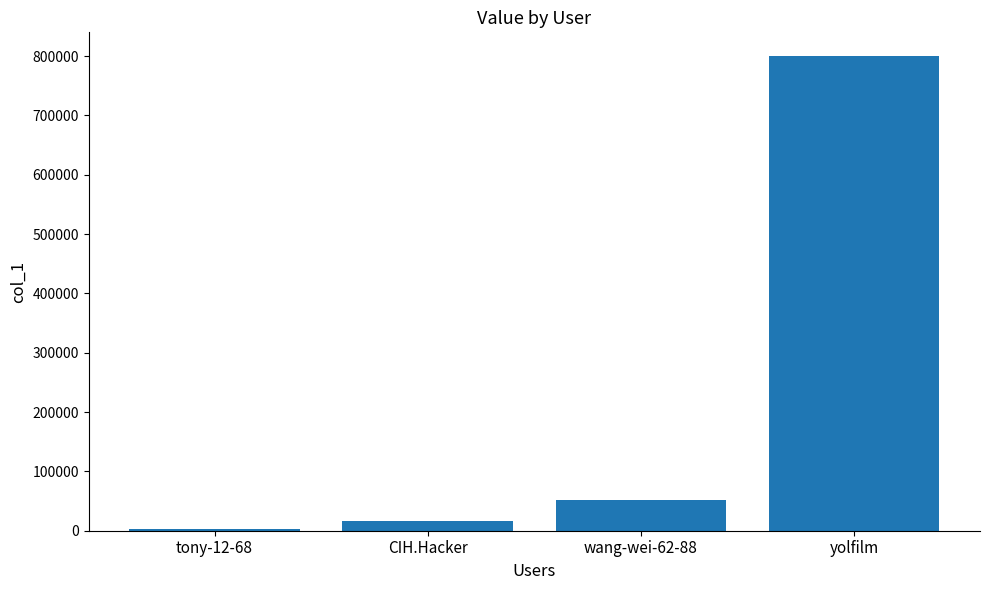

Reading left to right, extract all data points from this chart.

2514	16780	51609	799983